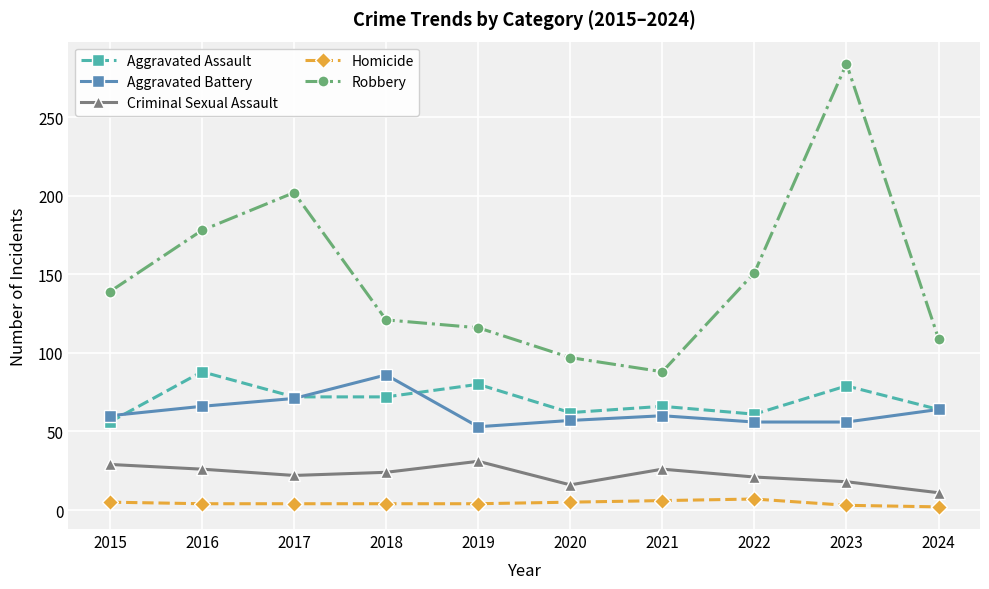

Count the number of data series in this chart.

5